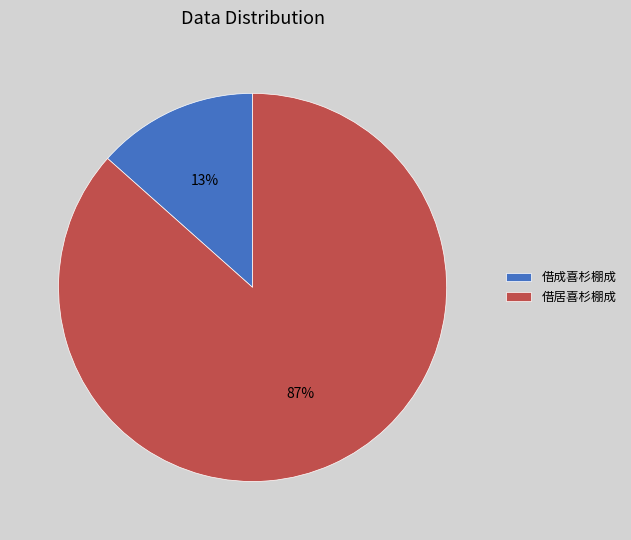

Does 借居喜杉棚成 account for over 50% of the chart?

Yes